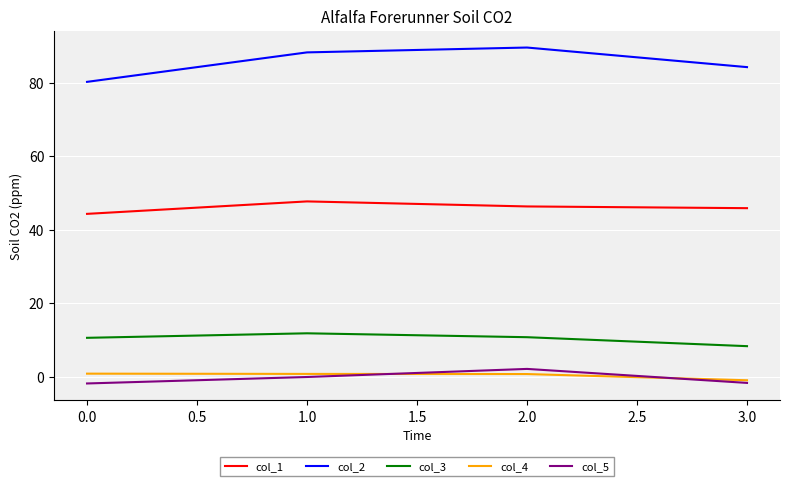

Is the value of col_5 at 3.0 greater than the value of col_2 at 1.0?

No